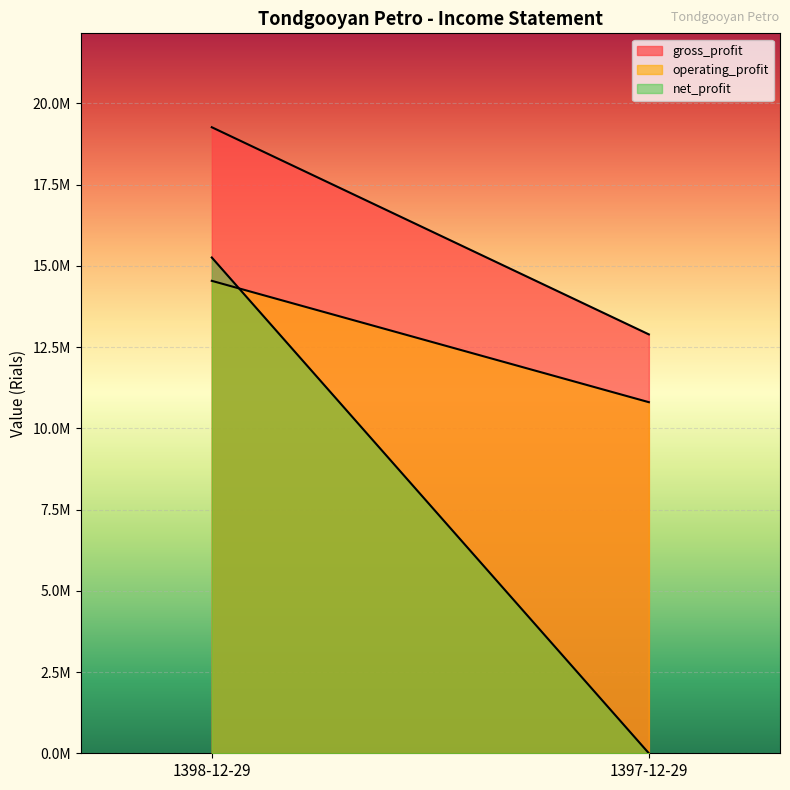

Between 1398-12-29 and 1397-12-29, which series saw the biggest shift?

net_profit